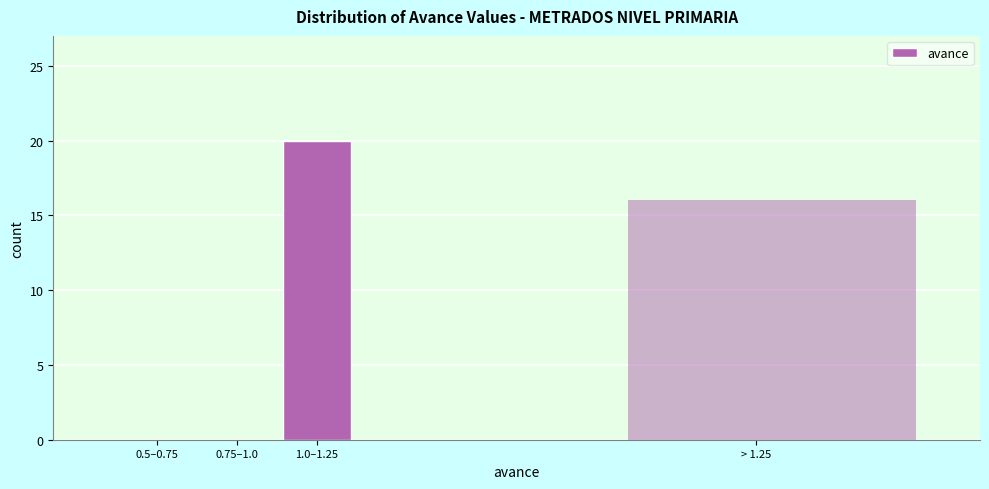

Reading left to right, list all the values displayed in this chart.

0.5–0.75=0	0.75–1.0=0	1.0–1.25=20